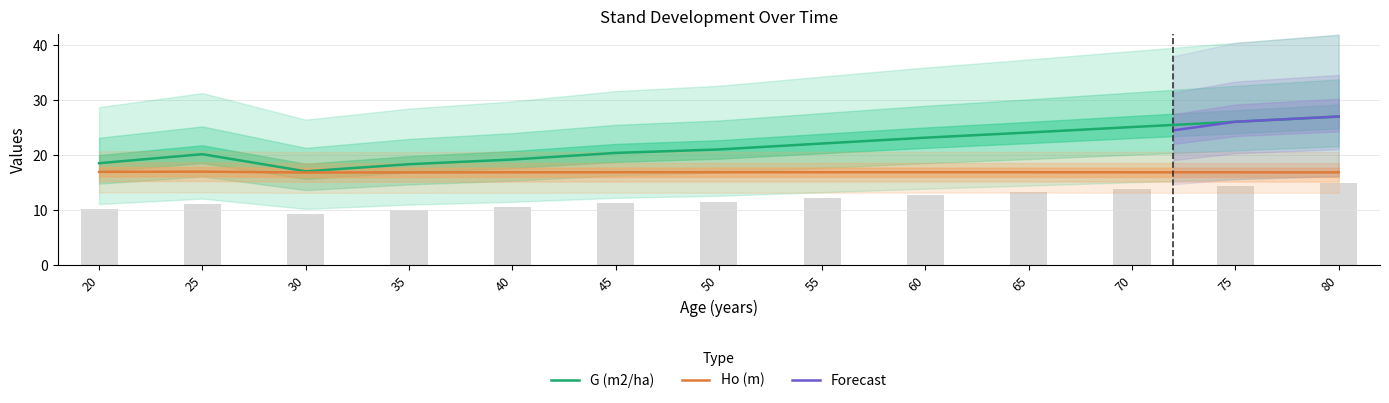

What is the minimum value shown in the chart?

16.8